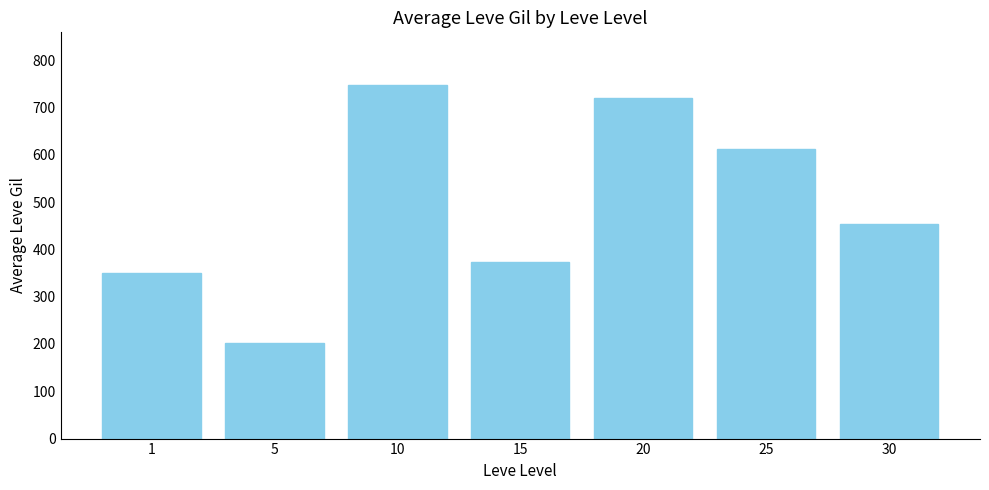

What is the value of the 3rd bar from the left?

746.7